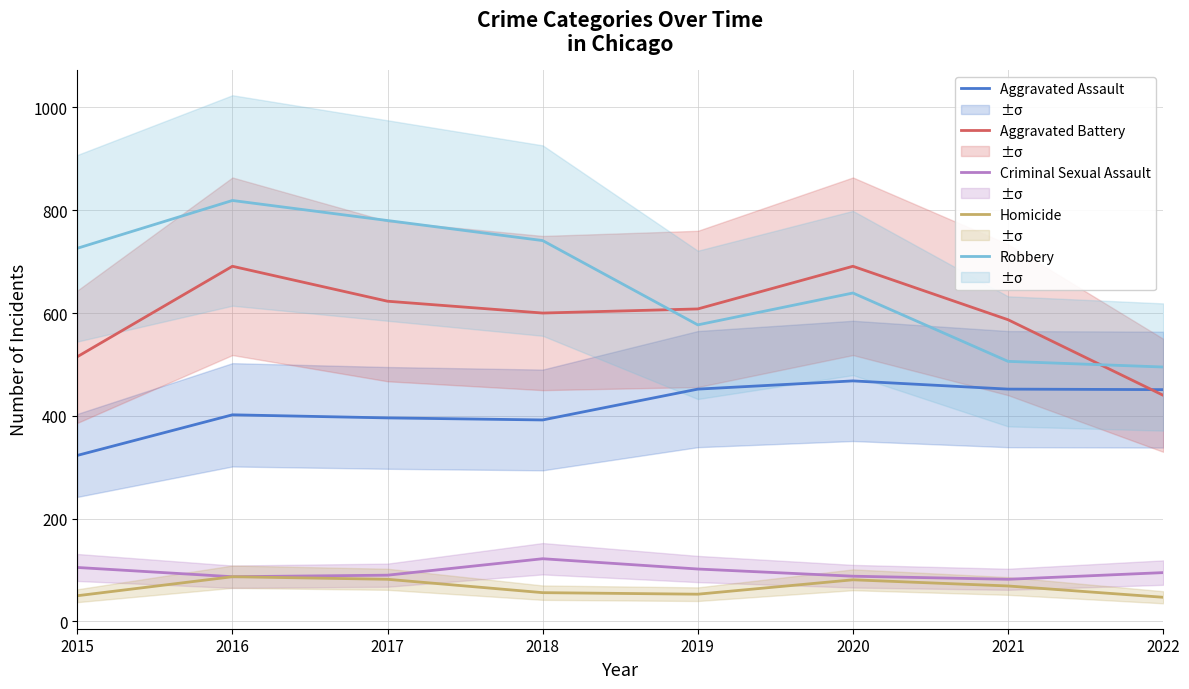

At which category is the sum across all series the highest?

2016